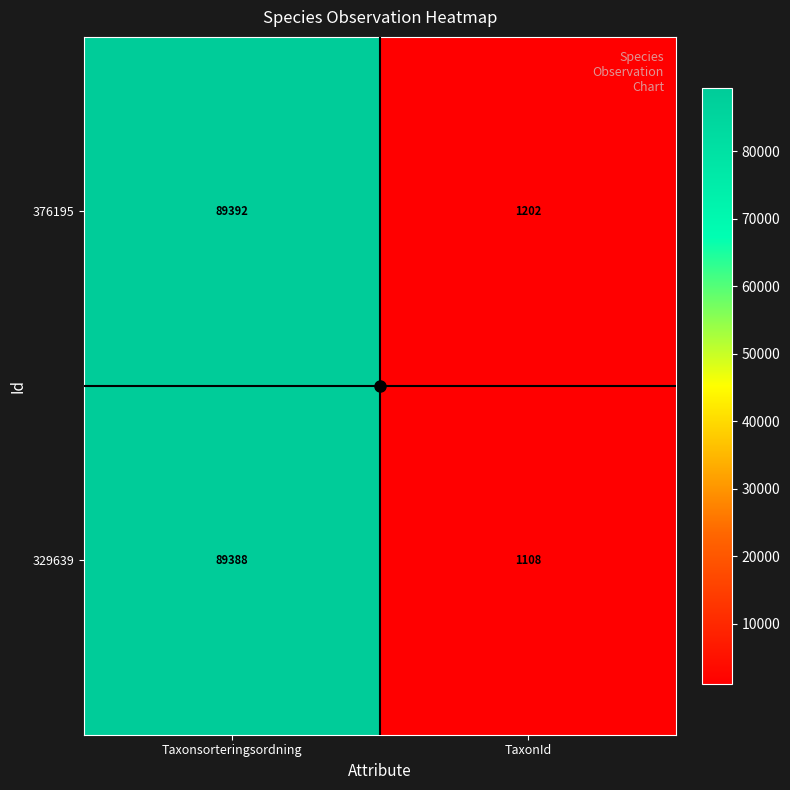

At how many categories does at least one series exceed 5850?

1